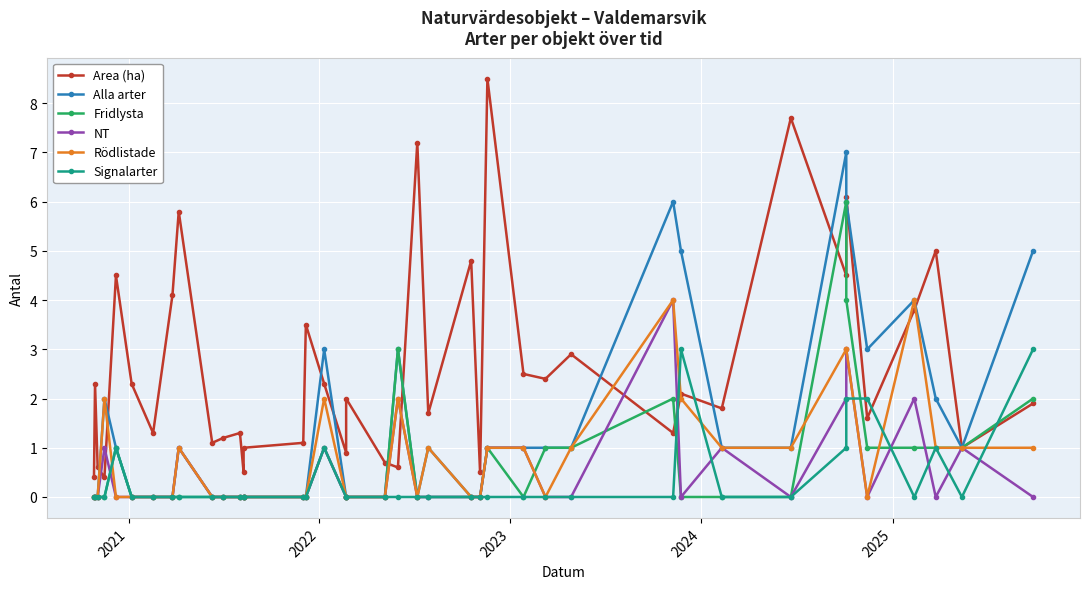

The Signalarter series shows 0.4 at 33. True or false?

False